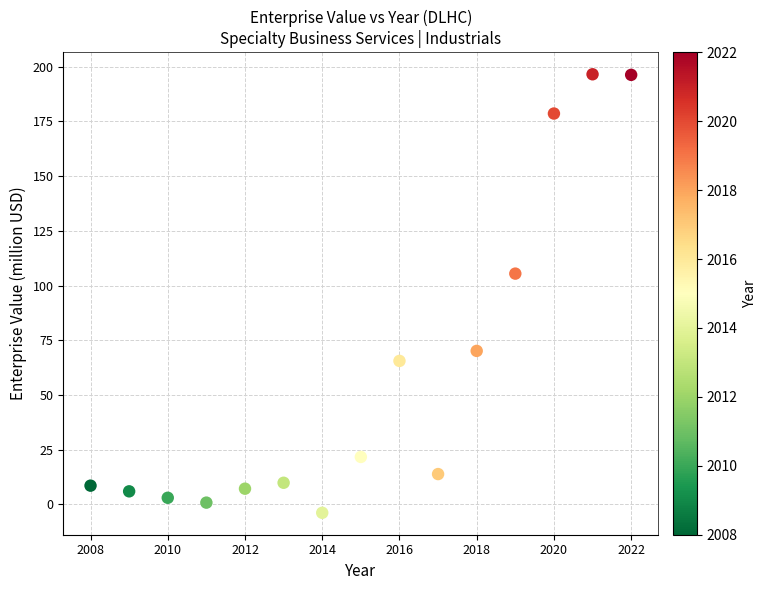

What is the range of Y values (max minus min)?

200.5